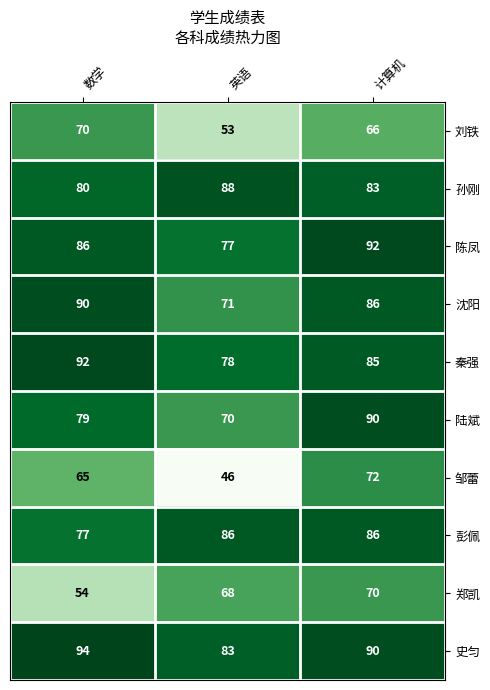

What is the sum of all 孙刚 values?

251